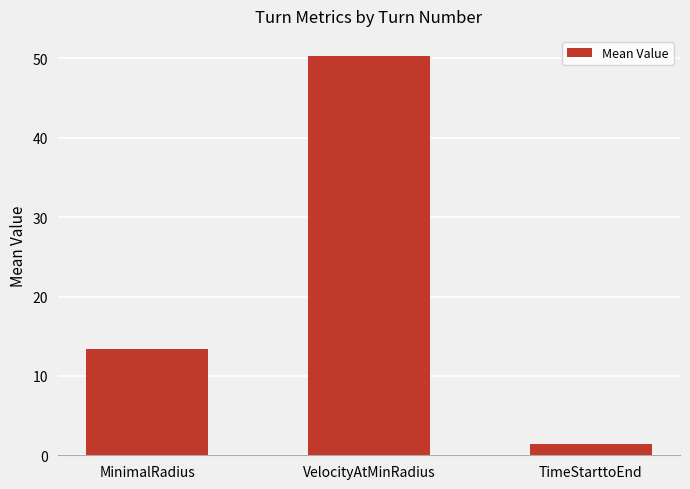

Does the chart contain any negative values?

No